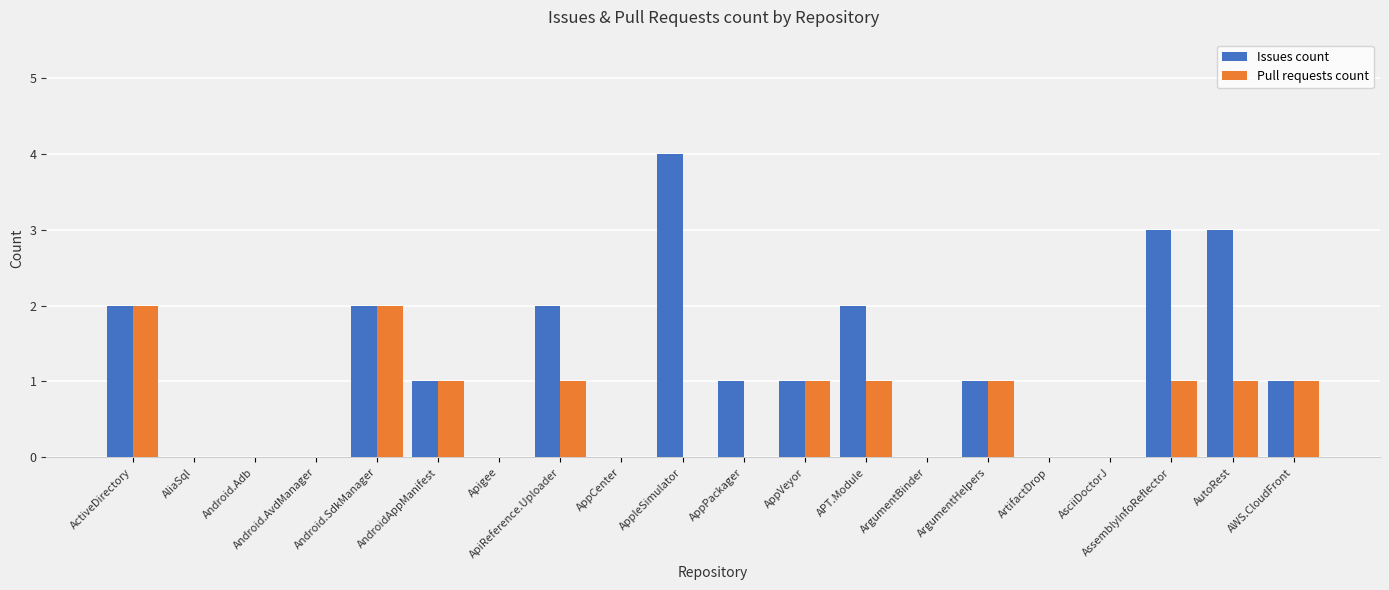

Which series changed the most between AliaSql and AutoRest?

Issues count